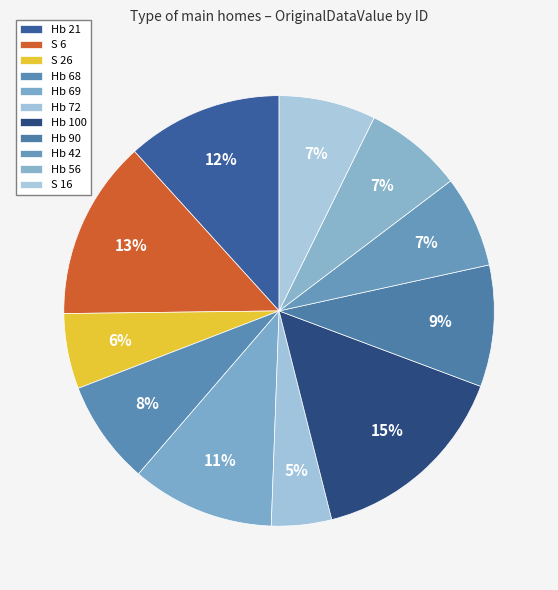

Count the number of slices in the pie.

11